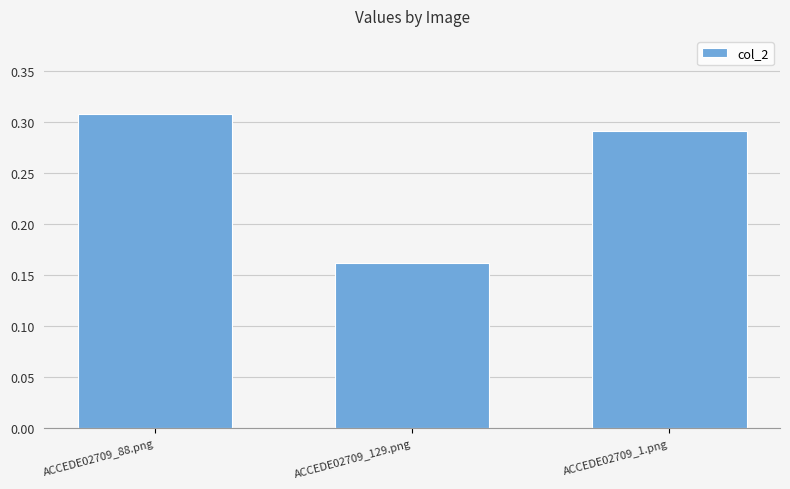

Are the bars horizontal?

No